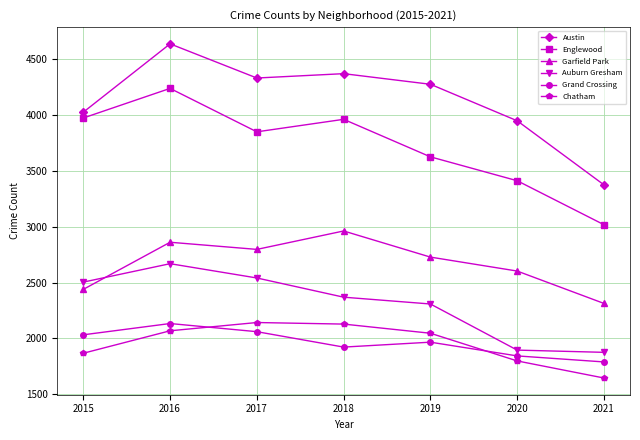

What is the sum of all Englewood values?

26081